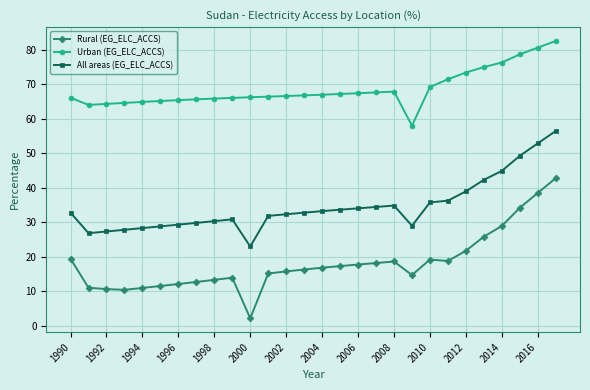

Which series has the widest spread of values?

Rural (EG_ELC_ACCS)